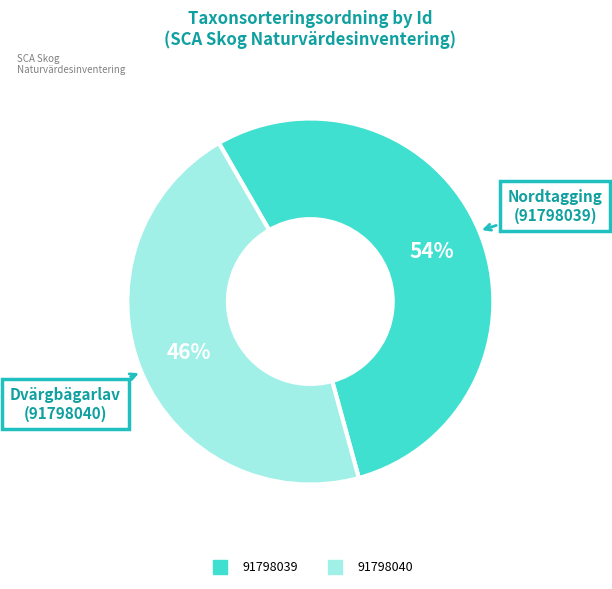

Is there a majority slice in this chart?

Yes